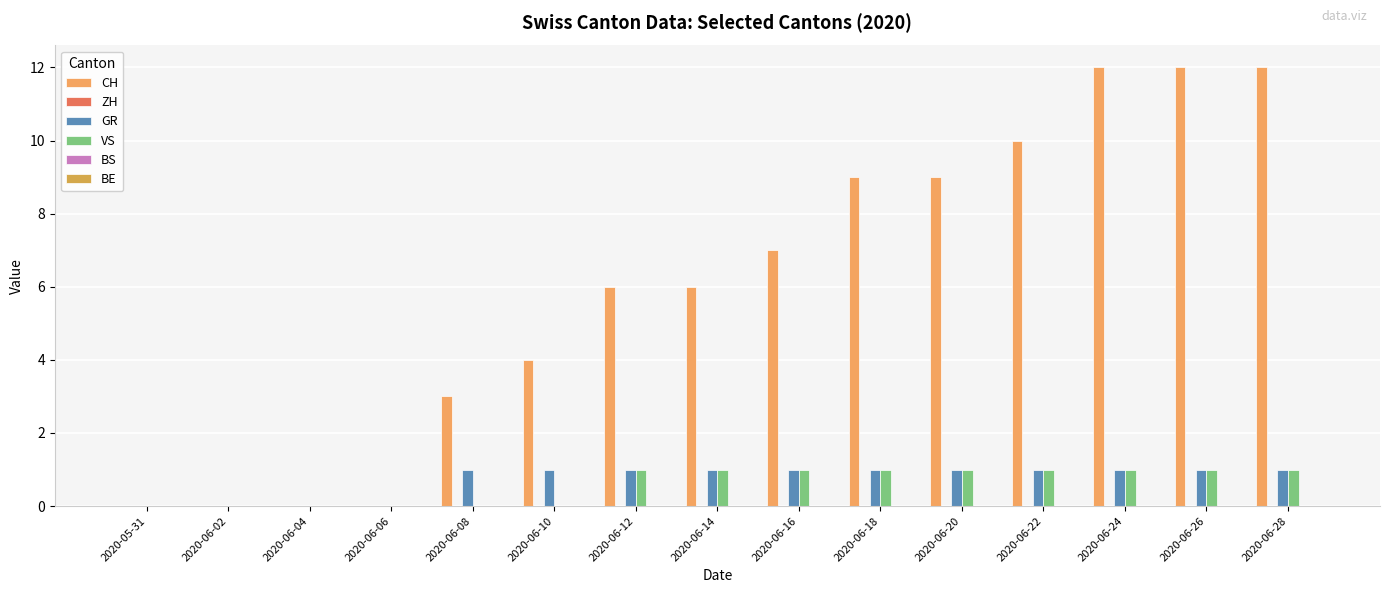

Reading left to right, transcribe all the data shown in this chart.

CH: 2020-05-31=0	2020-06-02=0	2020-06-04=0	2020-06-06=0	2020-06-08=3	2020-06-10=4	2020-06-12=6	2020-06-14=6	2020-06-16=7	2020-06-18=9	2020-06-20=9	2020-06-22=10	2020-06-24=12	2020-06-26=12	2020-06-28=12
ZH: 2020-05-31=0	2020-06-02=0	2020-06-04=0	2020-06-06=0	2020-06-08=0	2020-06-10=0	2020-06-12=0	2020-06-14=0	2020-06-16=0	2020-06-18=0	2020-06-20=0	2020-06-22=0	2020-06-24=0	2020-06-26=0	2020-06-28=0
GR: 2020-05-31=0	2020-06-02=0	2020-06-04=0	2020-06-06=0	2020-06-08=1	2020-06-10=1	2020-06-12=1	2020-06-14=1	2020-06-16=1	2020-06-18=1	2020-06-20=1	2020-06-22=1	2020-06-24=1	2020-06-26=1	2020-06-28=1
VS: 2020-05-31=0	2020-06-02=0	2020-06-04=0	2020-06-06=0	2020-06-08=0	2020-06-10=0	2020-06-12=1	2020-06-14=1	2020-06-16=1	2020-06-18=1	2020-06-20=1	2020-06-22=1	2020-06-24=1	2020-06-26=1	2020-06-28=1
BS: 2020-05-31=0	2020-06-02=0	2020-06-04=0	2020-06-06=0	2020-06-08=0	2020-06-10=0	2020-06-12=0	2020-06-14=0	2020-06-16=0	2020-06-18=0	2020-06-20=0	2020-06-22=0	2020-06-24=0	2020-06-26=0	2020-06-28=0
BE: 2020-05-31=0	2020-06-02=0	2020-06-04=0	2020-06-06=0	2020-06-08=0	2020-06-10=0	2020-06-12=0	2020-06-14=0	2020-06-16=0	2020-06-18=0	2020-06-20=0	2020-06-22=0	2020-06-24=0	2020-06-26=0	2020-06-28=0